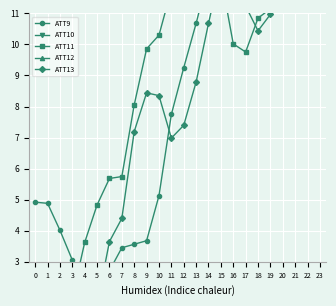

At which category is the sum across all series the highest?

23